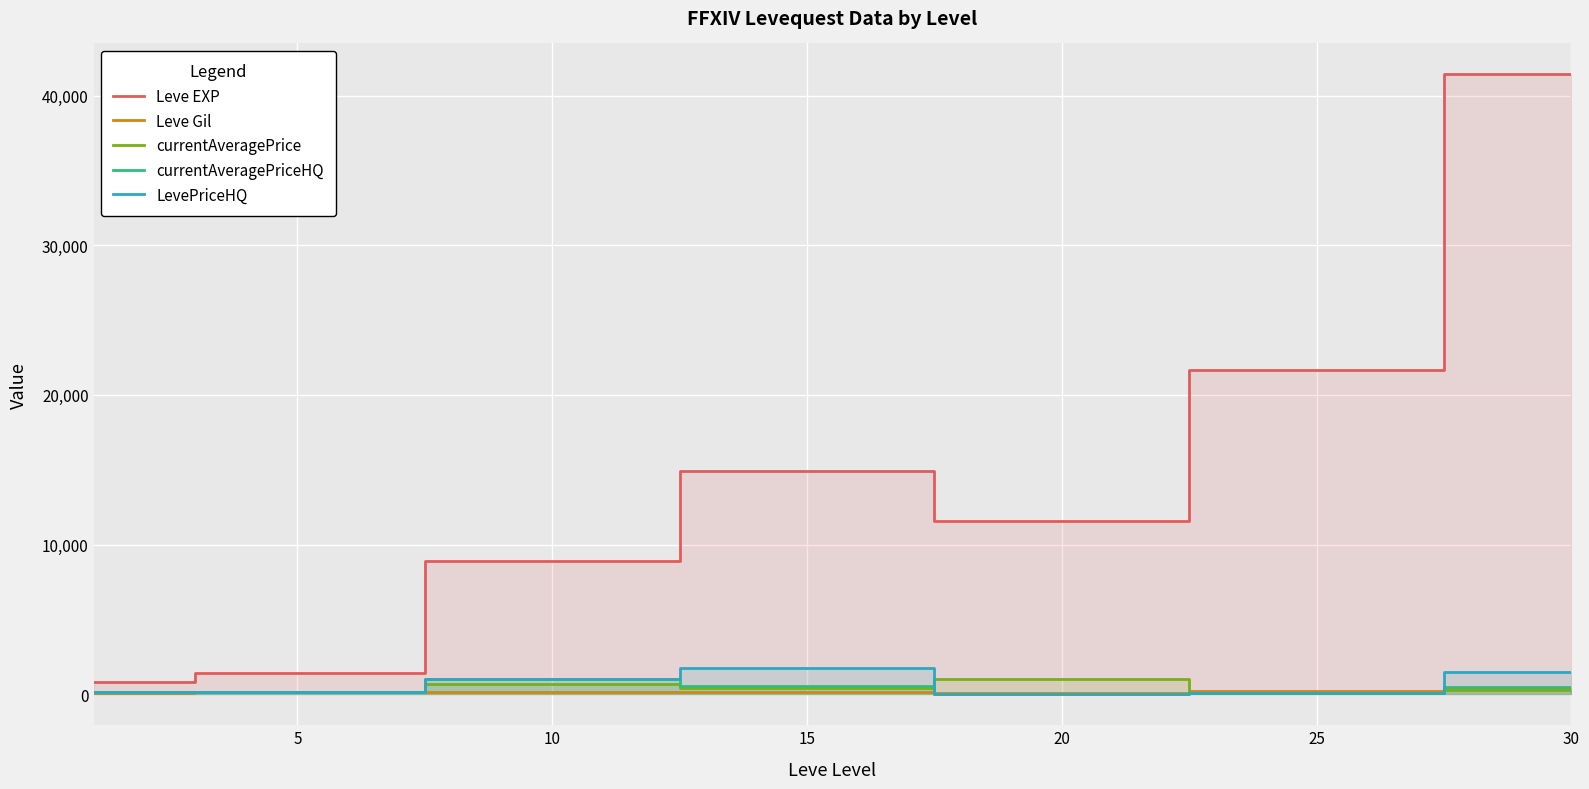

How many categories are shown in the chart?

7